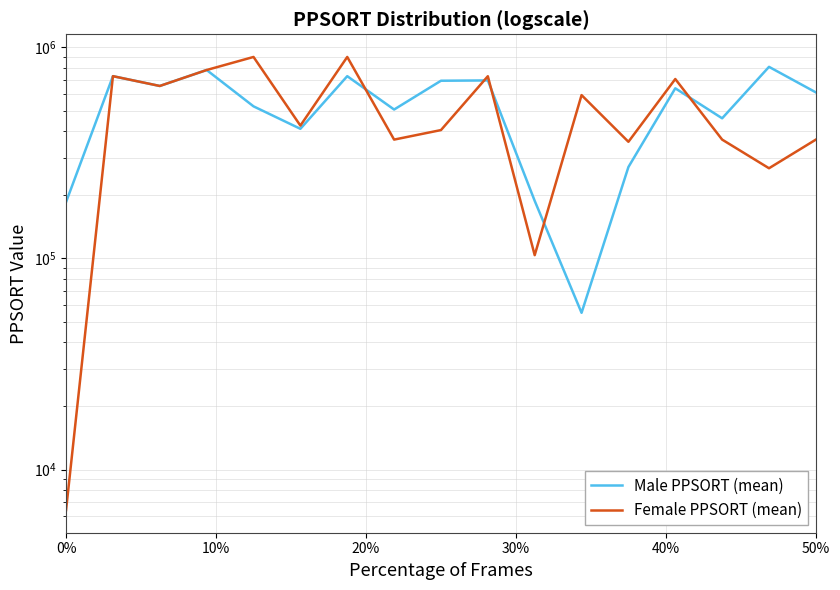

Does the chart display data point markers on the line(s)?

No